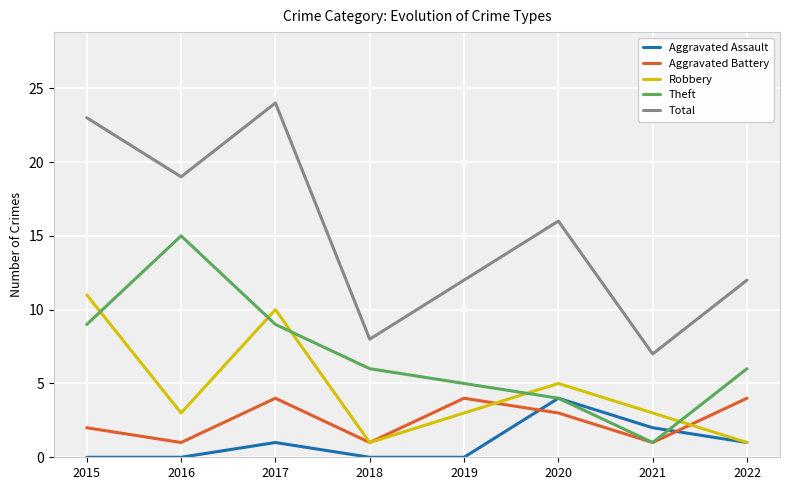

How many categories are shown in the chart?

8